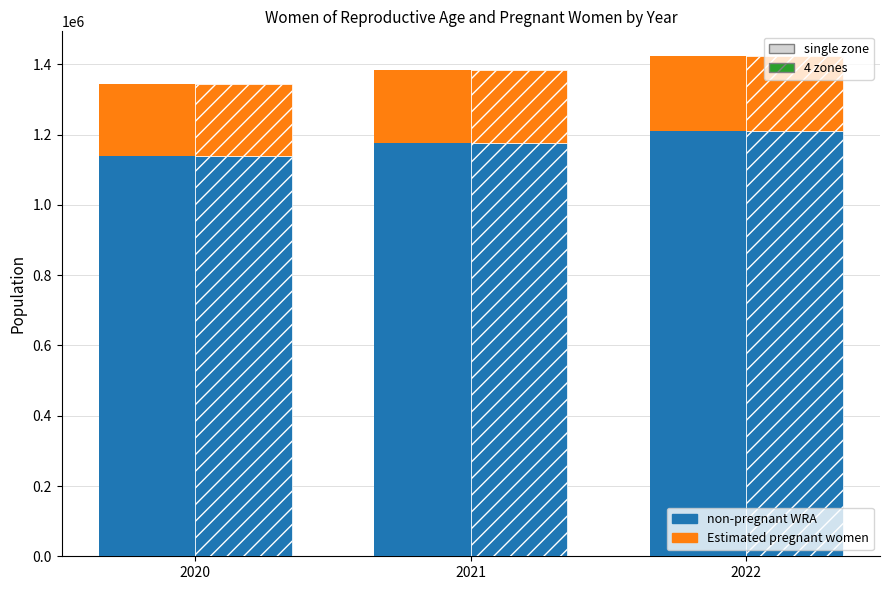

Count the number of data series in this chart.

2